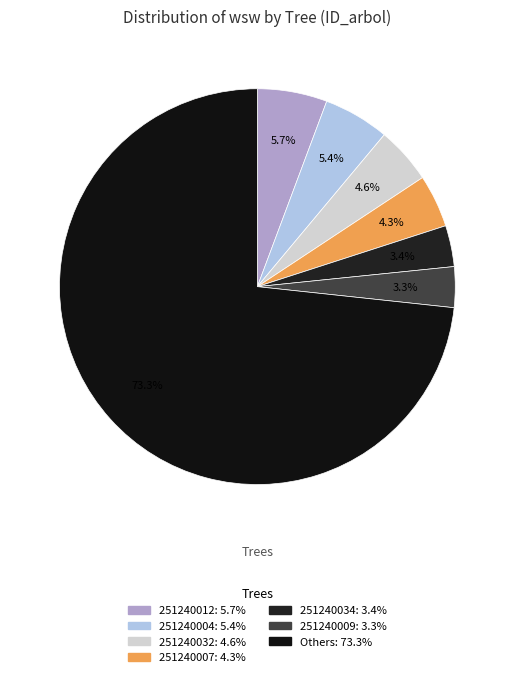

How many slices are in this pie chart?

7